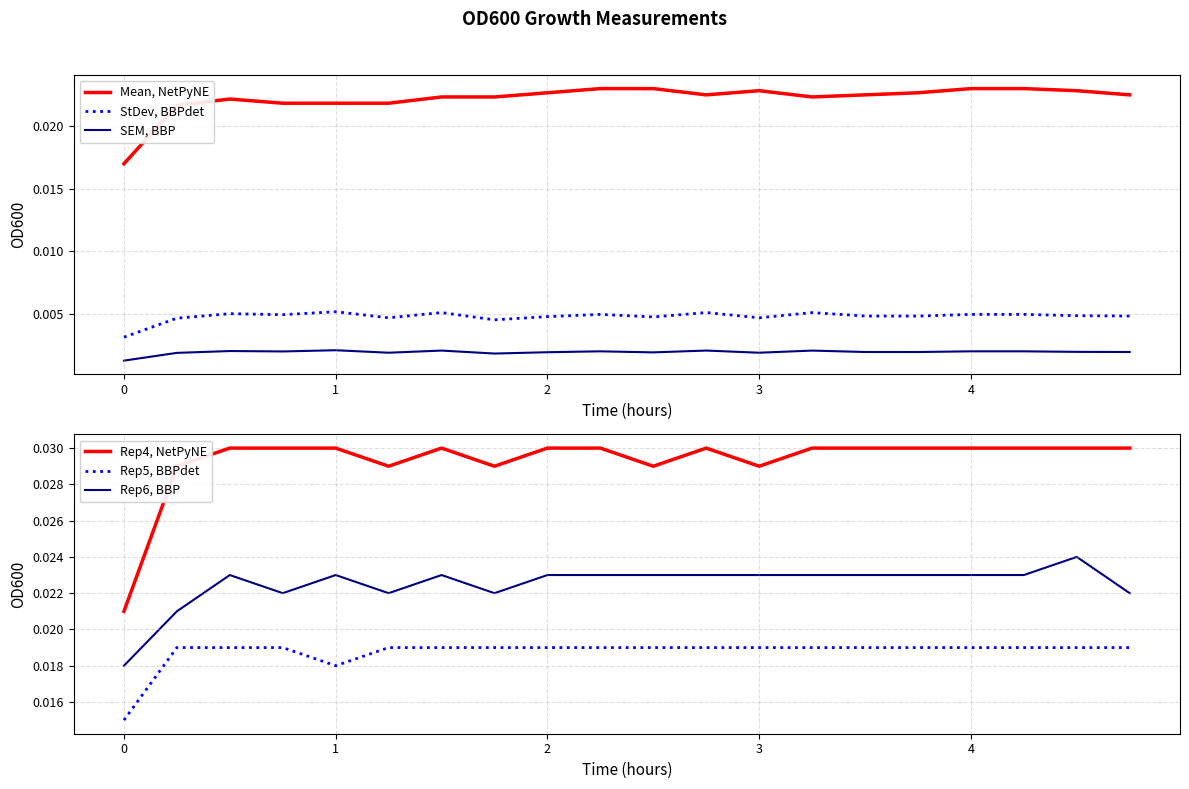

How many data points does each series have?

20